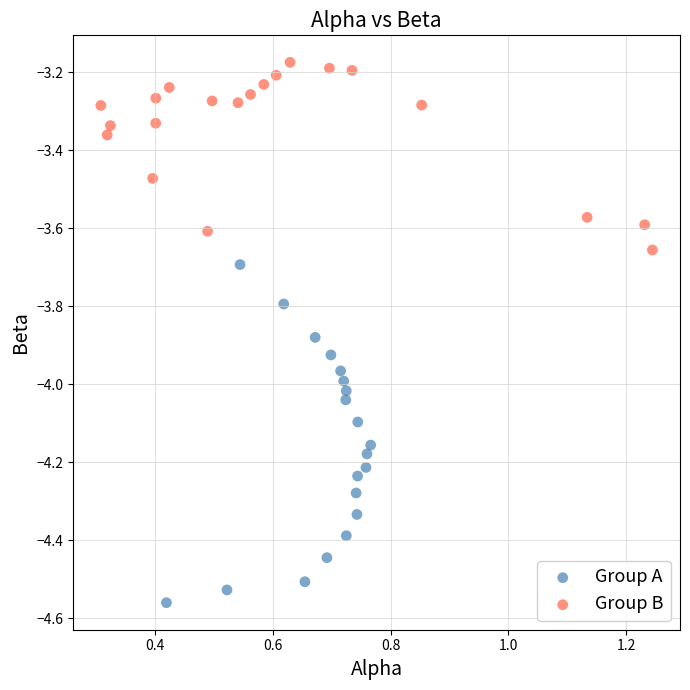

Which series has the widest spread of Y values?

Group A